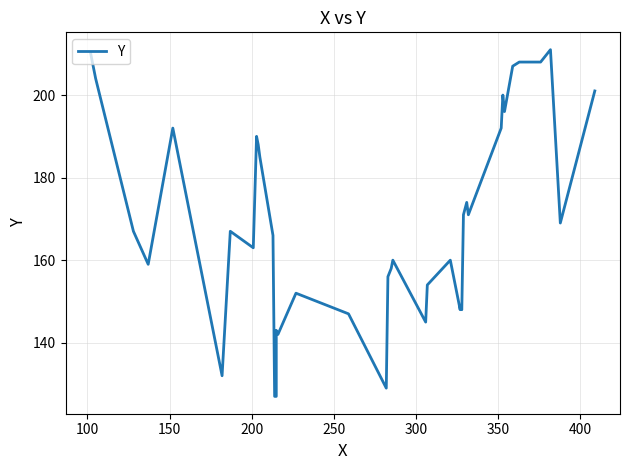

What is the maximum value shown in the chart?

211